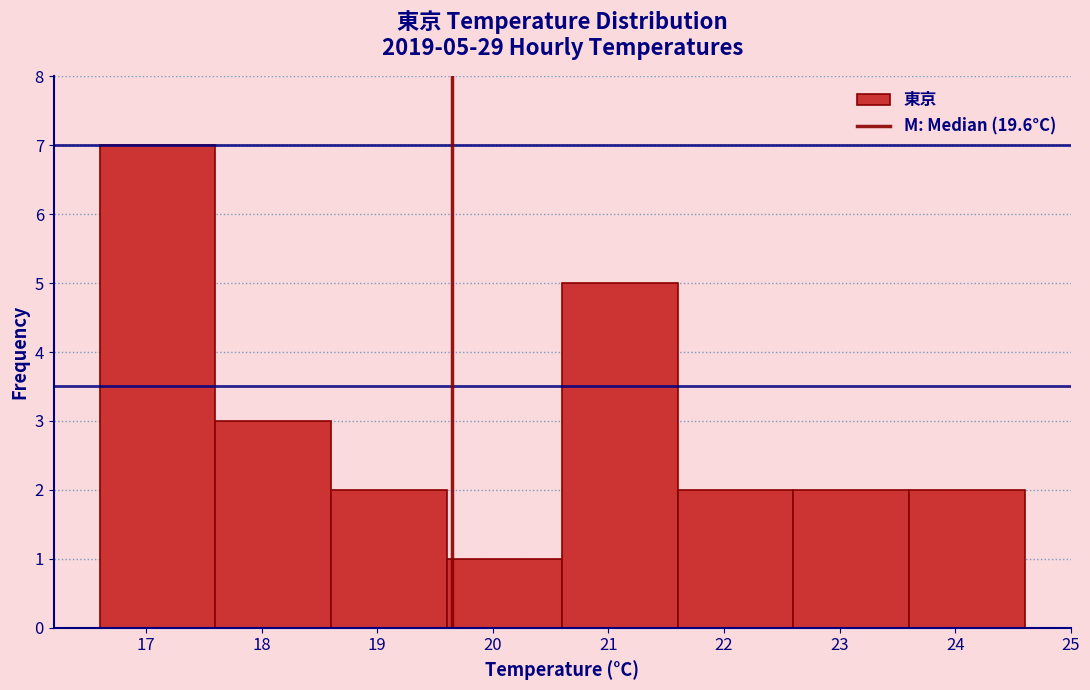

Which range on the x-axis has the tallest bar?

16.6 to 17.6